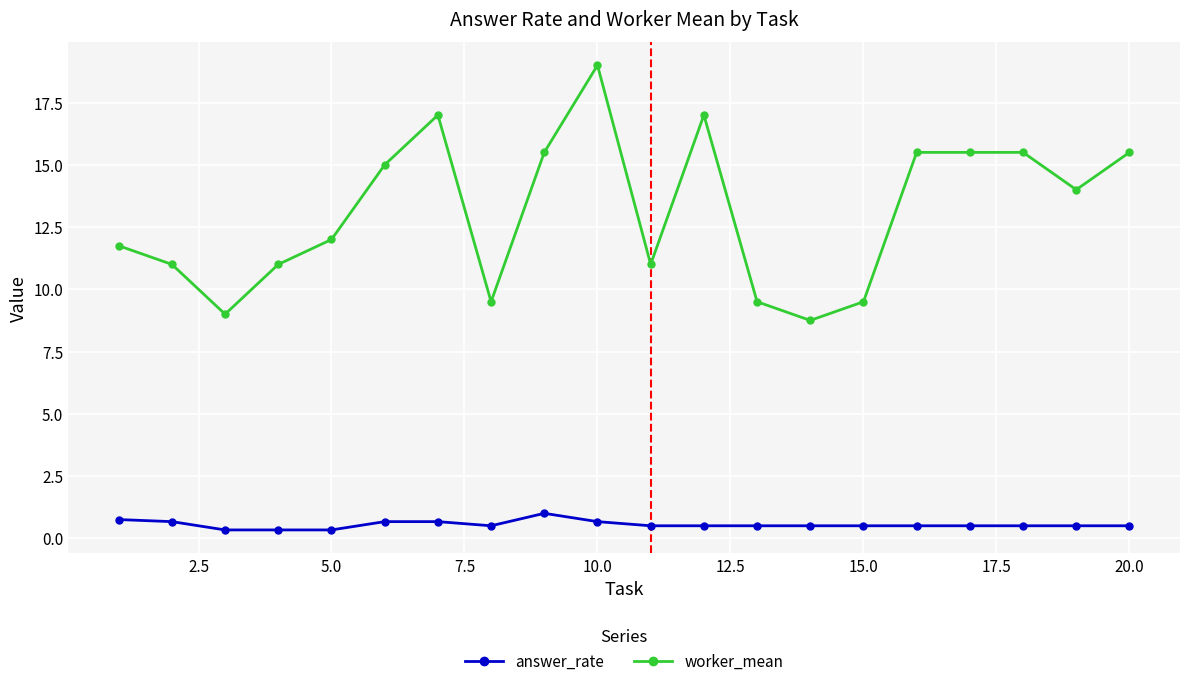

True or false: worker_mean and answer_rate cross at least once.

False